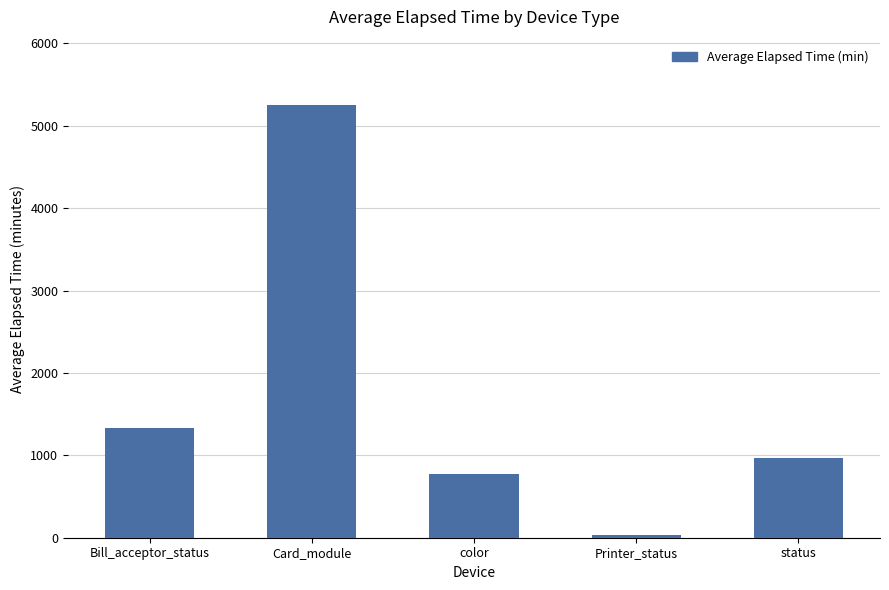

The chart shows a value of 1943 at Bill_acceptor_status. True or false?

False